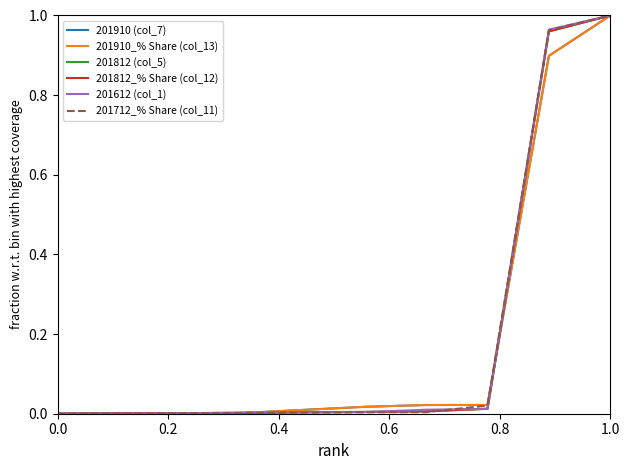

How many lines are shown in the chart?

6